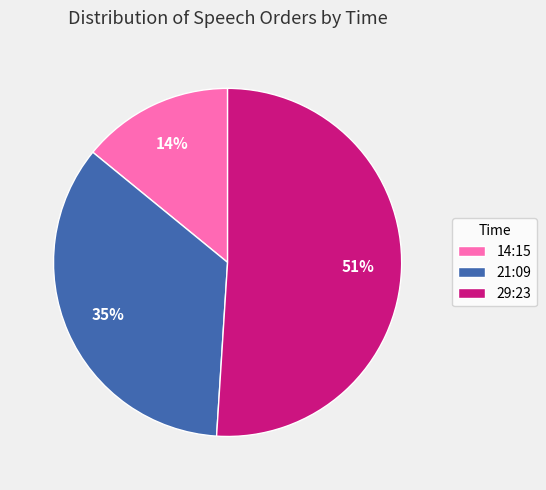

Is the sum of 29:23 and 21:09 greater than half?

Yes